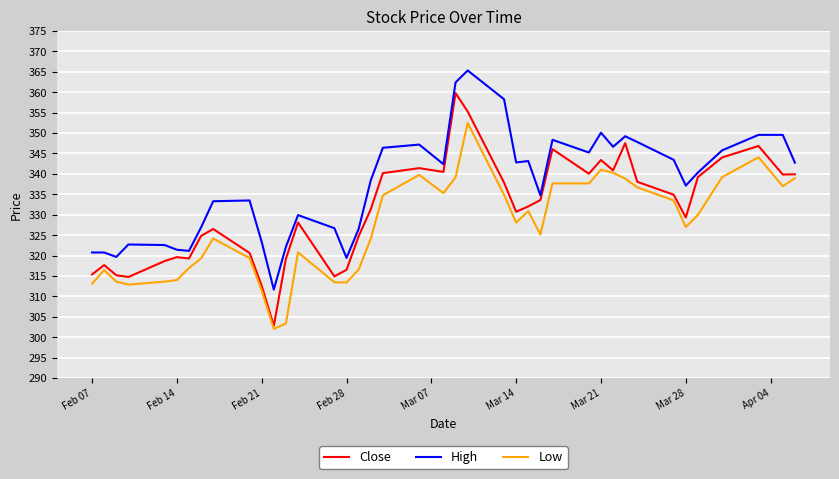

How many distinct data groups are displayed?

3